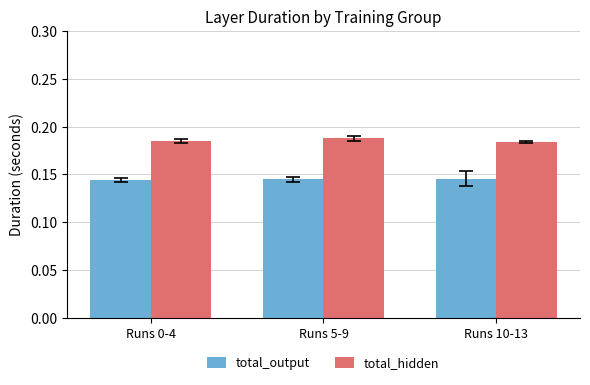

How many distinct data groups are displayed?

2